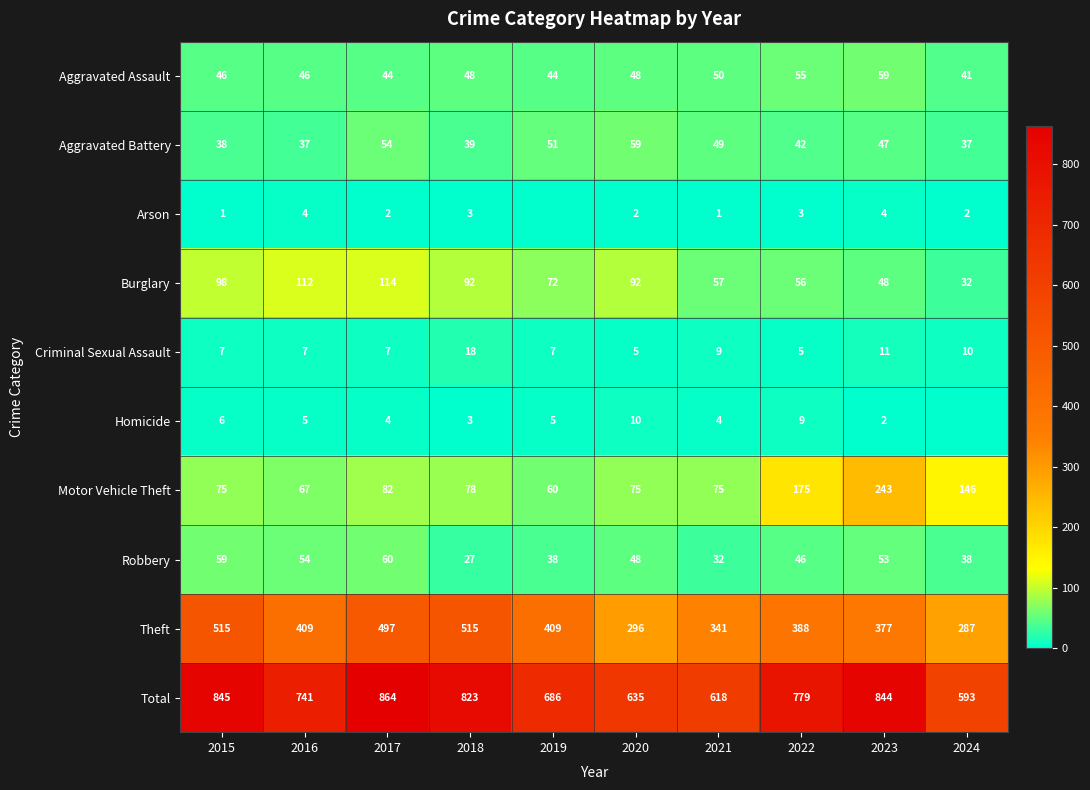

How many values in the Criminal Sexual Assault series are below 7?

2